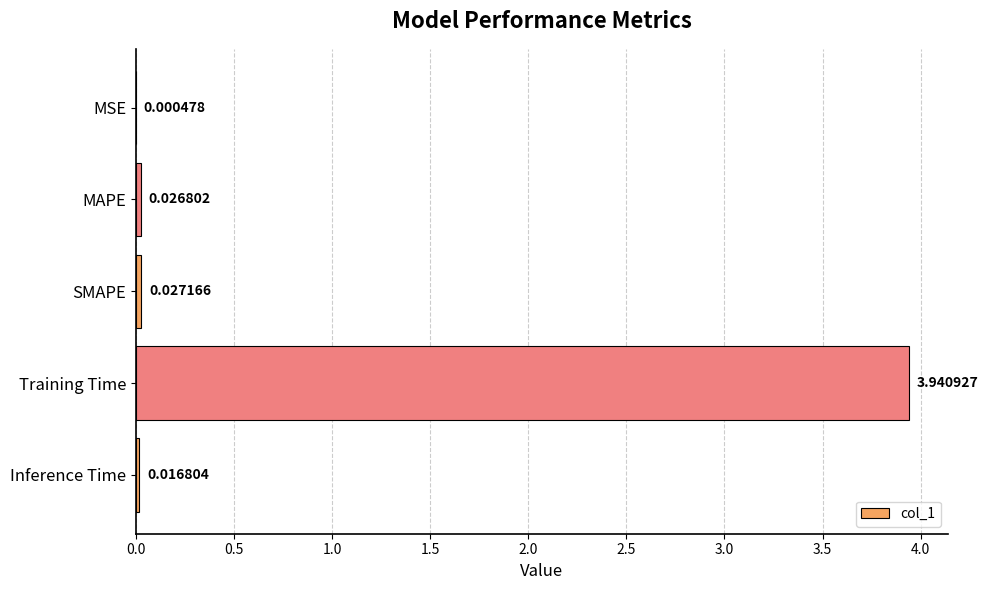

What is the sum of all values?

4.0